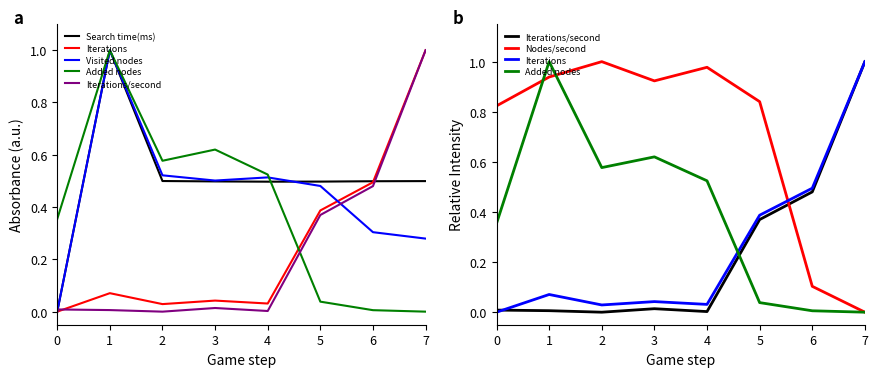

Reading left to right, list all the values displayed in this chart.

Search time(ms): 0=0.0	1=1.0	2=0.5	3=0.5	4=0.5	5=0.5	6=0.5	7=0.5
Iterations: 0=0.0	1=0.1	2=0.0	3=0.0	4=0.0	5=0.4	6=0.5	7=1.0
Visited nodes: 0=0.0	1=1.0	2=0.5	3=0.5	4=0.5	5=0.5	6=0.3	7=0.3
Added nodes: 0=0.4	1=1.0	2=0.6	3=0.6	4=0.5	5=0.0	6=0.0	7=0.0
Iterations/second: 0=0.0	1=0.0	2=0.0	3=0.0	4=0.0	5=0.4	6=0.5	7=1.0
Nodes/second: 0=0.8	1=0.9	2=1.0	3=0.9	4=1.0	5=0.8	6=0.1	7=0.0